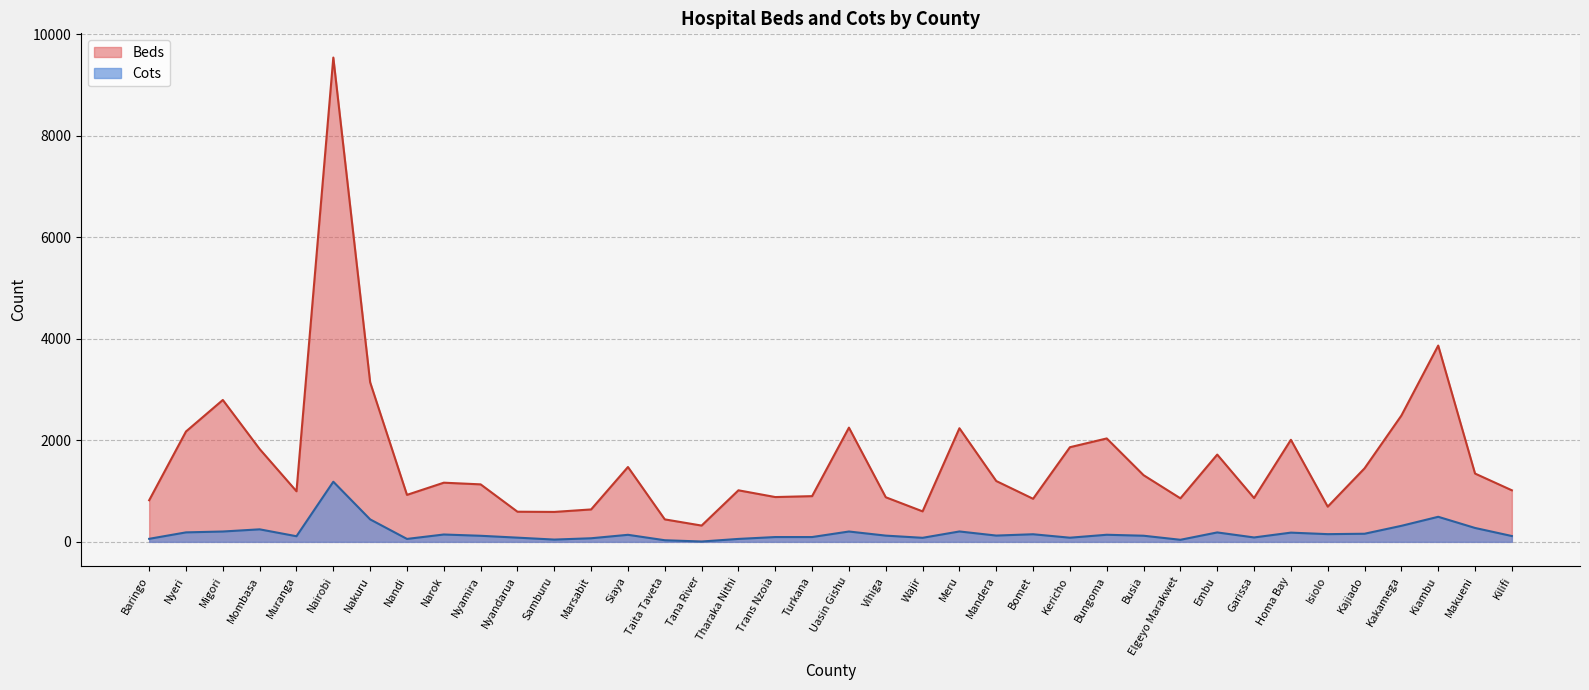

The value of Cots at Homa Bay is 182. True or false?

True